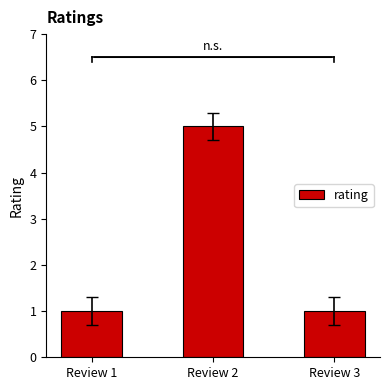

What is the value of the 1st bar from the left?

1